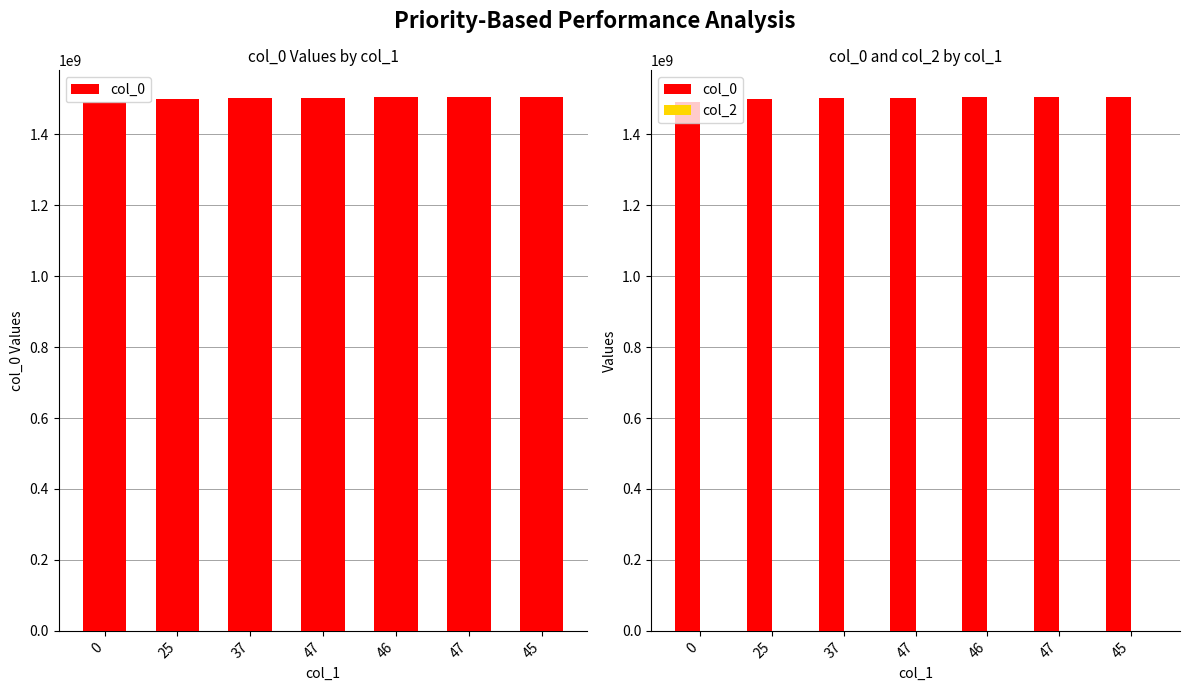

Which series changed the most between 47 and 47?

col_0